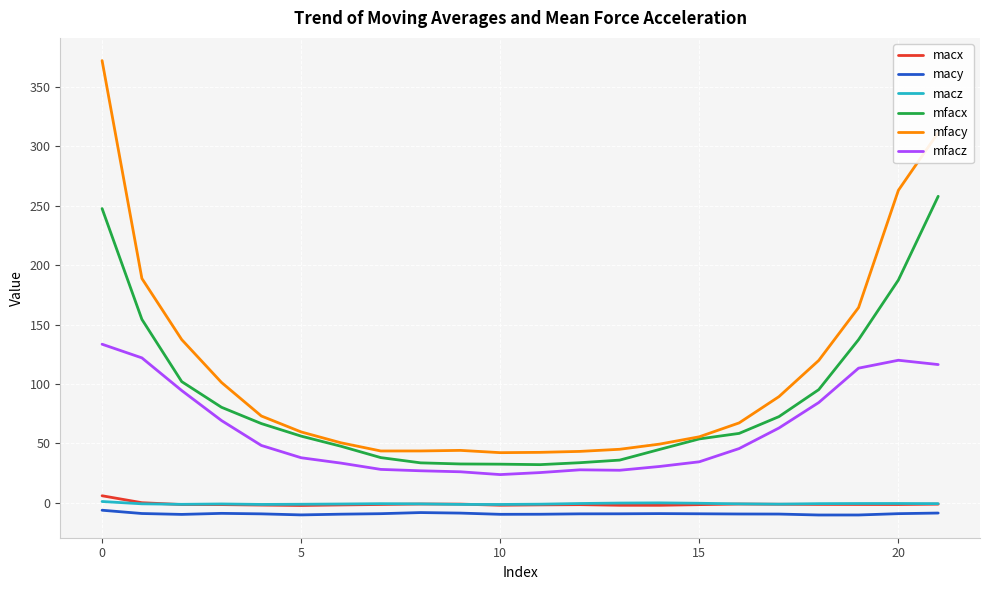

What is the minimum value shown in the chart?

-10.4